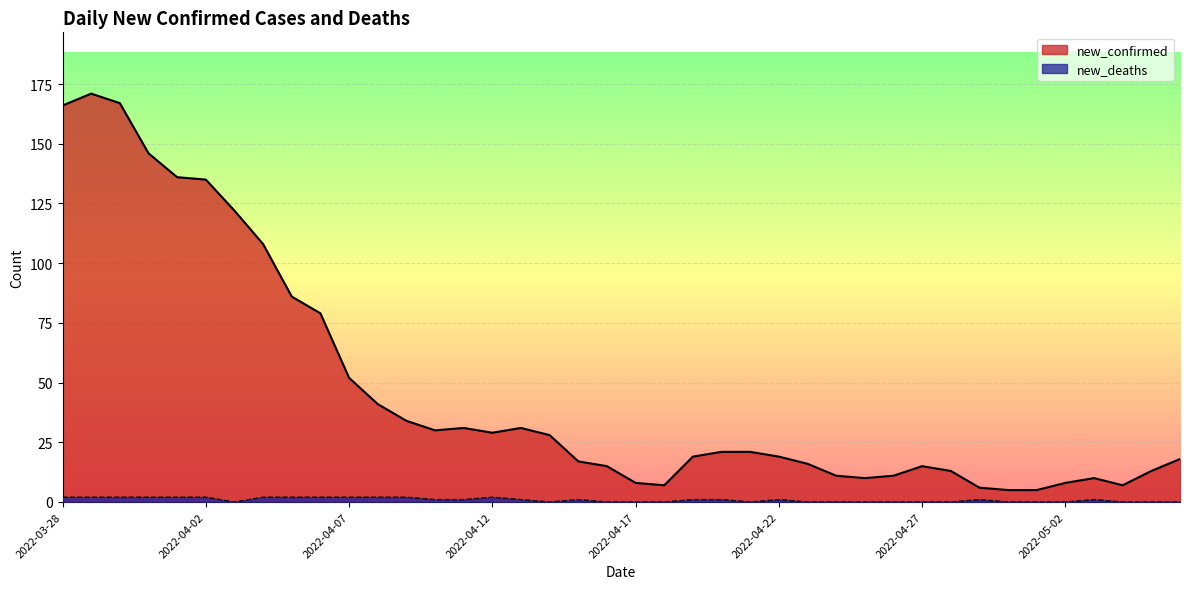

What is the sum of the new_confirmed values at 2022-04-10 and 2022-04-13?

61